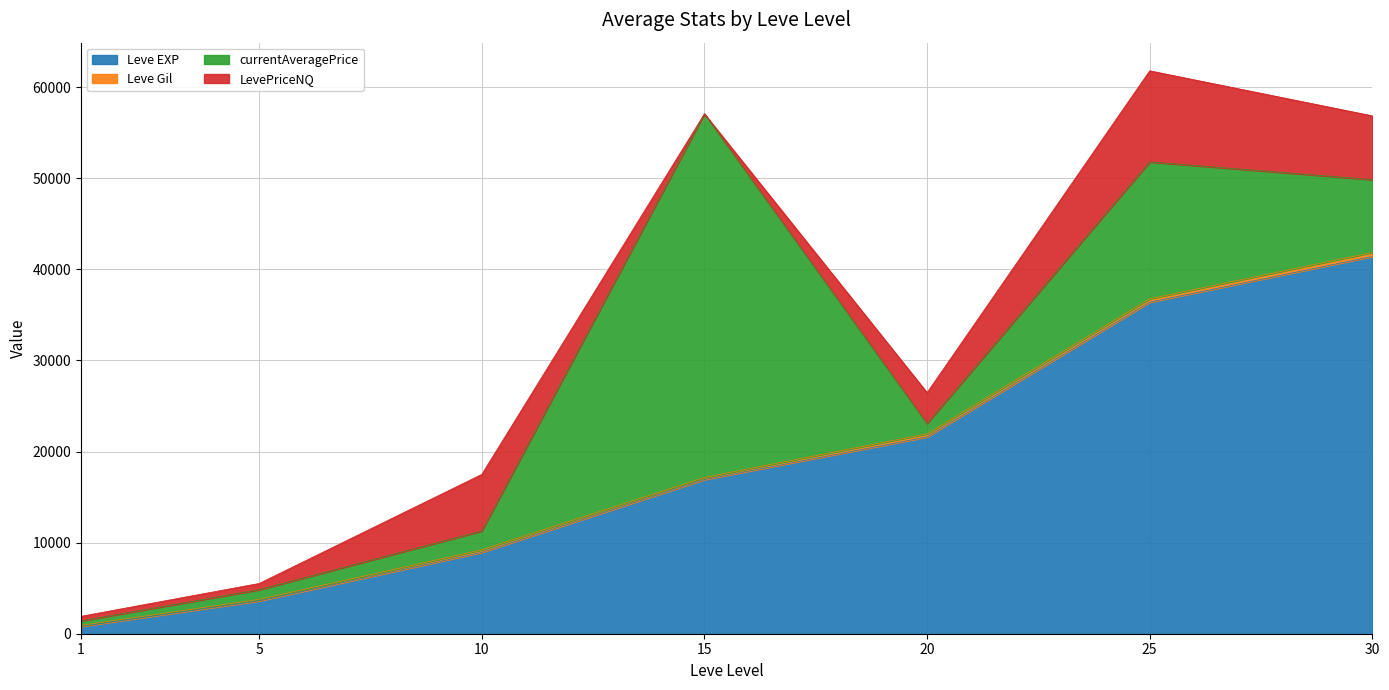

How many intersections are there between currentAveragePrice and LevePriceNQ?

4